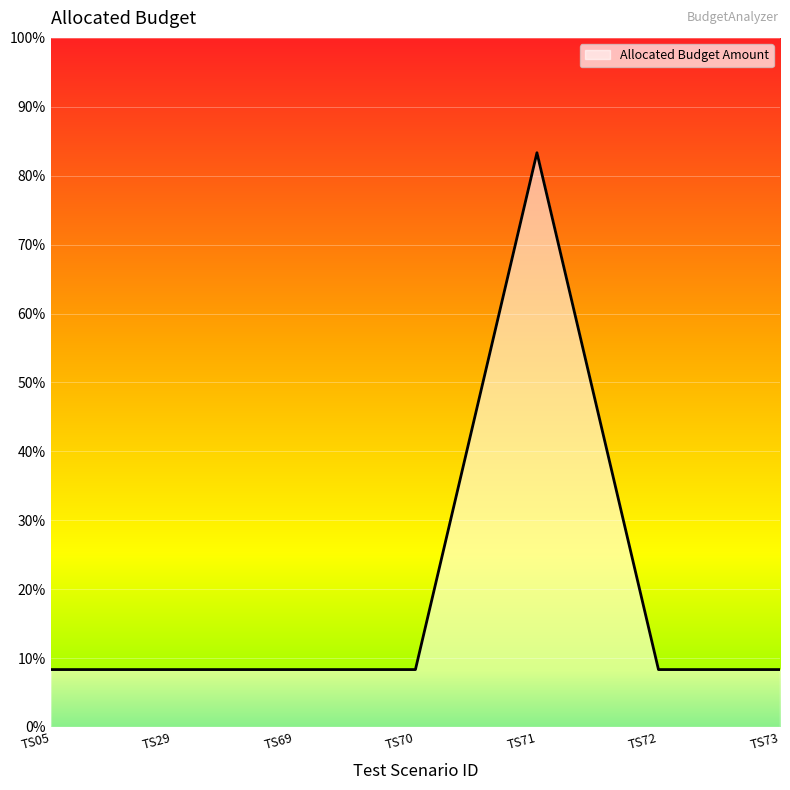

Reading right to left, what are all the values shown in this chart?

TS73=1000	TS72=1000	TS71=10000	TS70=1000	TS69=1000	TS29=1000	TS05=1000